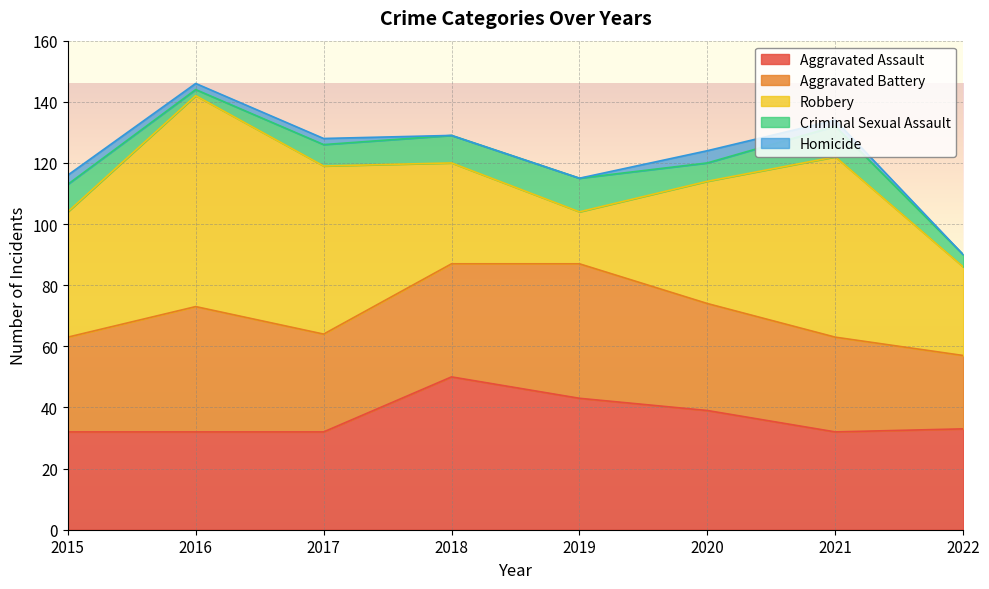

True or false: Robbery and Aggravated Battery cross at least once.

True